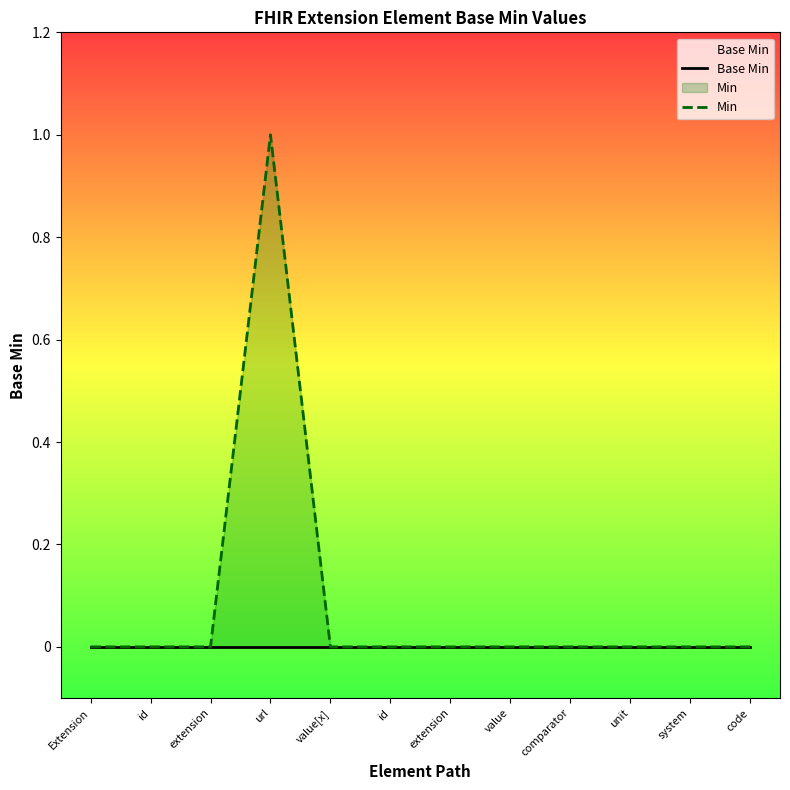

At comparator, list the series in order from smallest to largest.

Base Min, Min